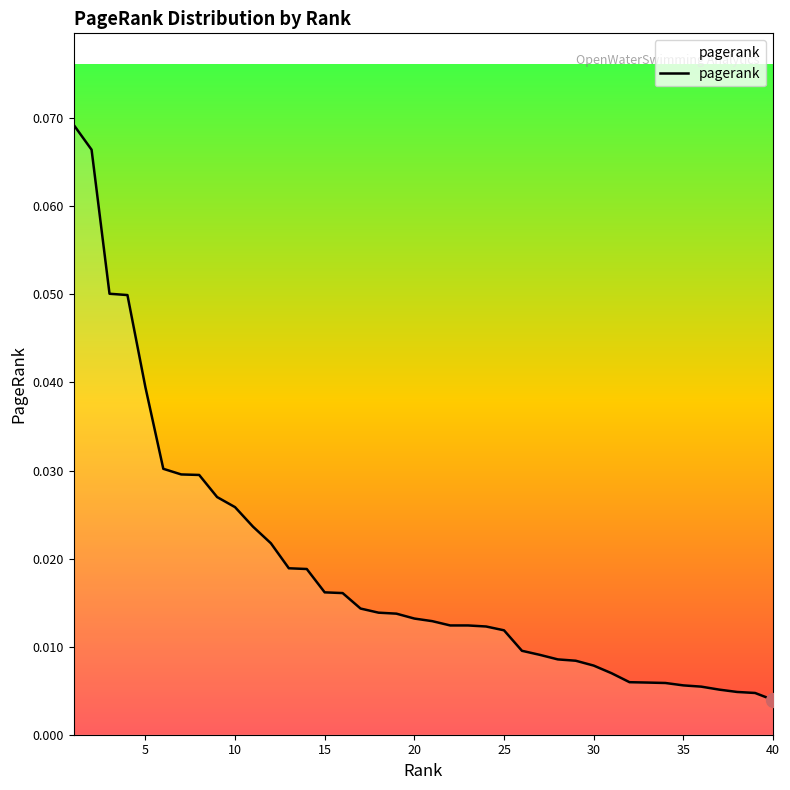

What is the maximum value shown in the chart?

0.1